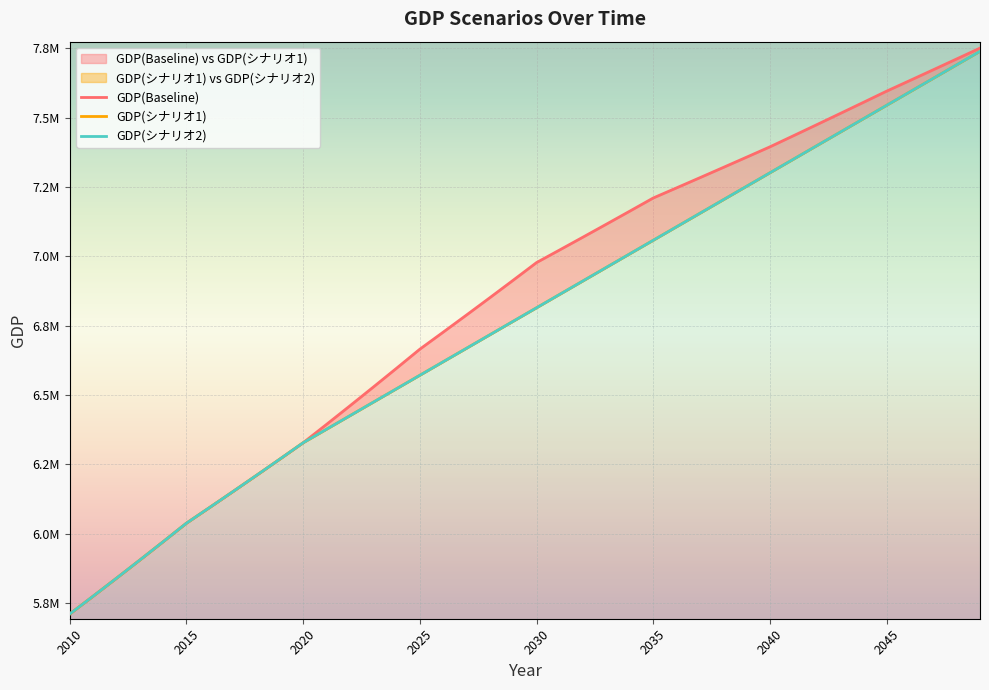

True or false: GDP(シナリオ1) and GDP(シナリオ2) cross at least once.

False